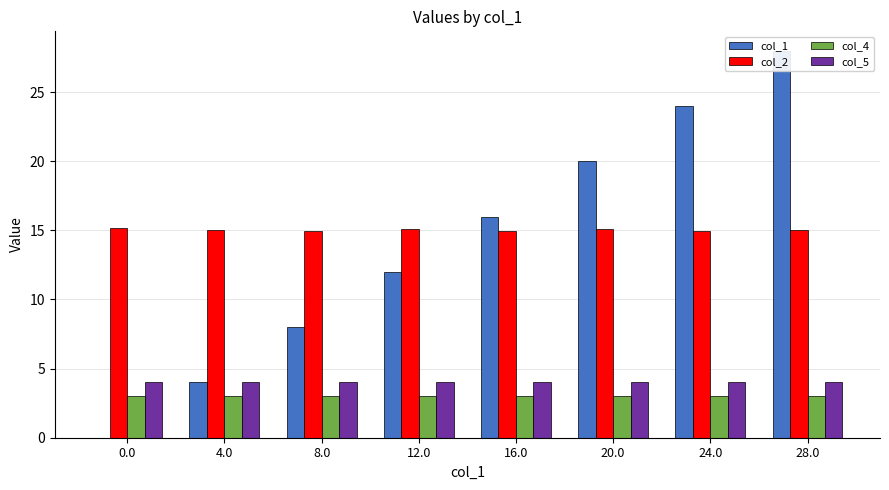

Where is col_1 nearest to the value 14?

12.0